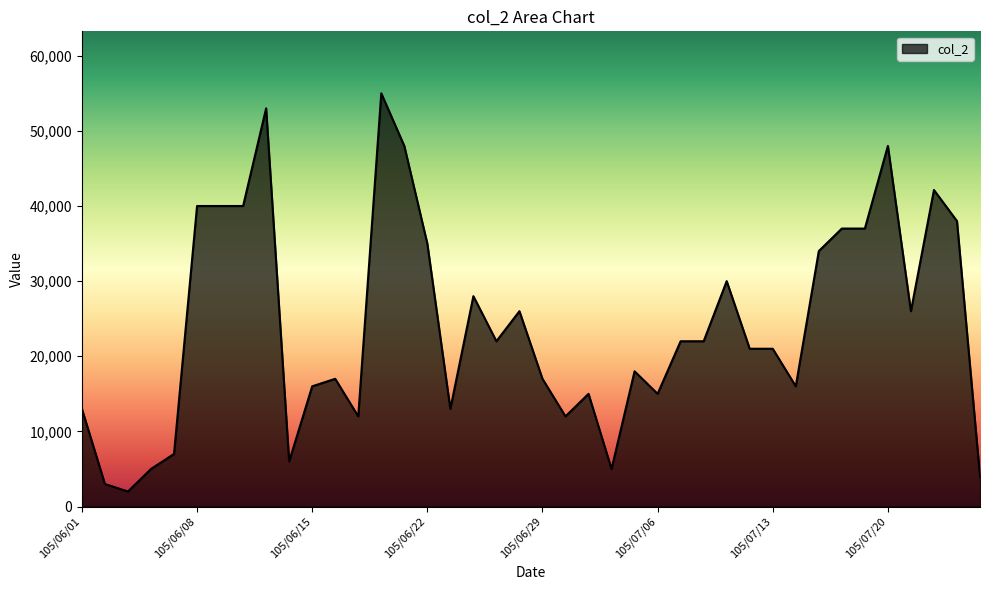

What is the greatest value displayed?

55000